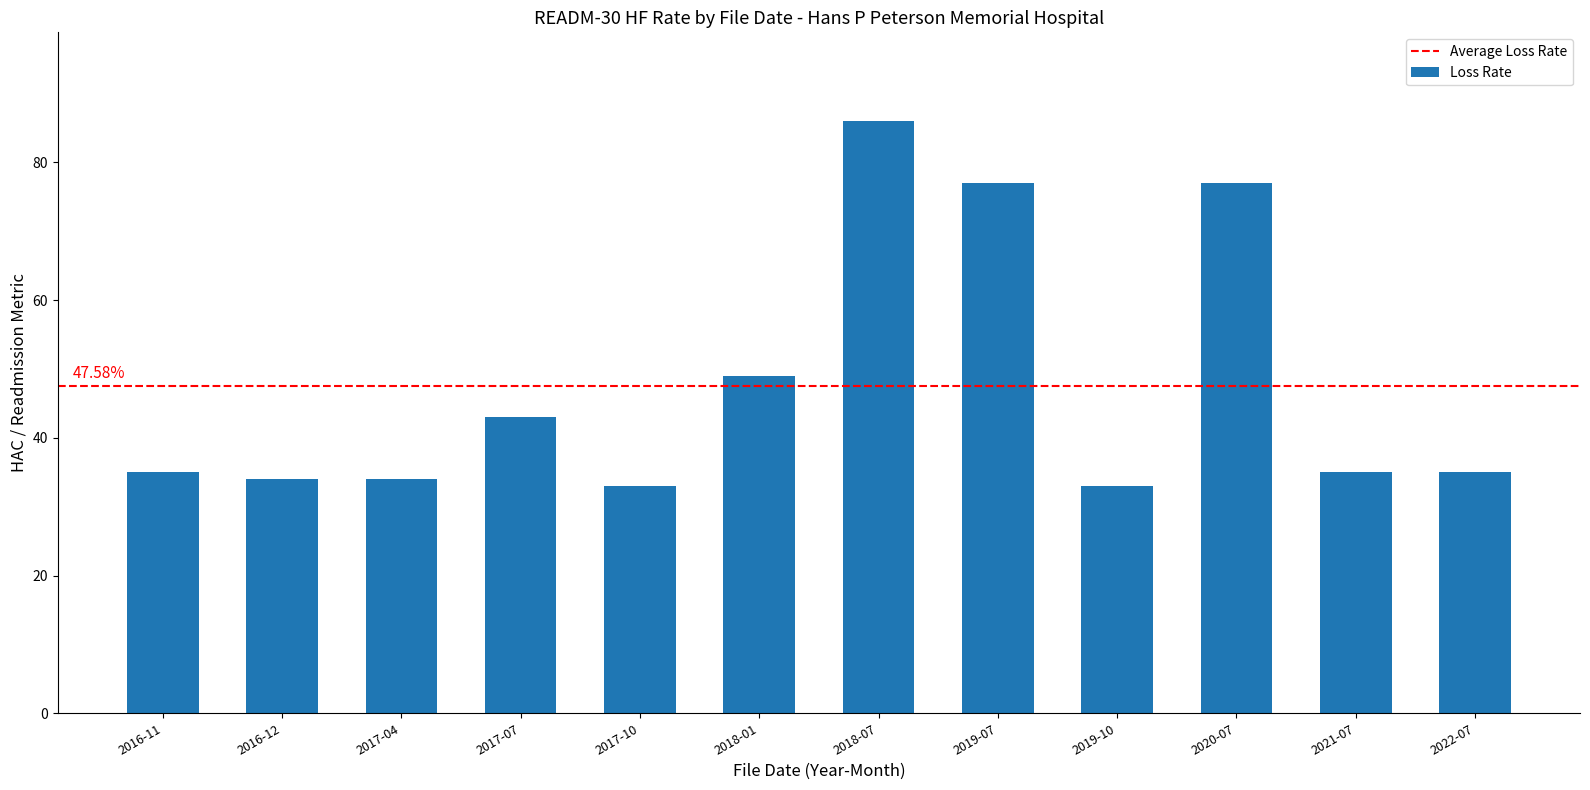

What value does the data have at 2018-01, to the nearest 10?

50